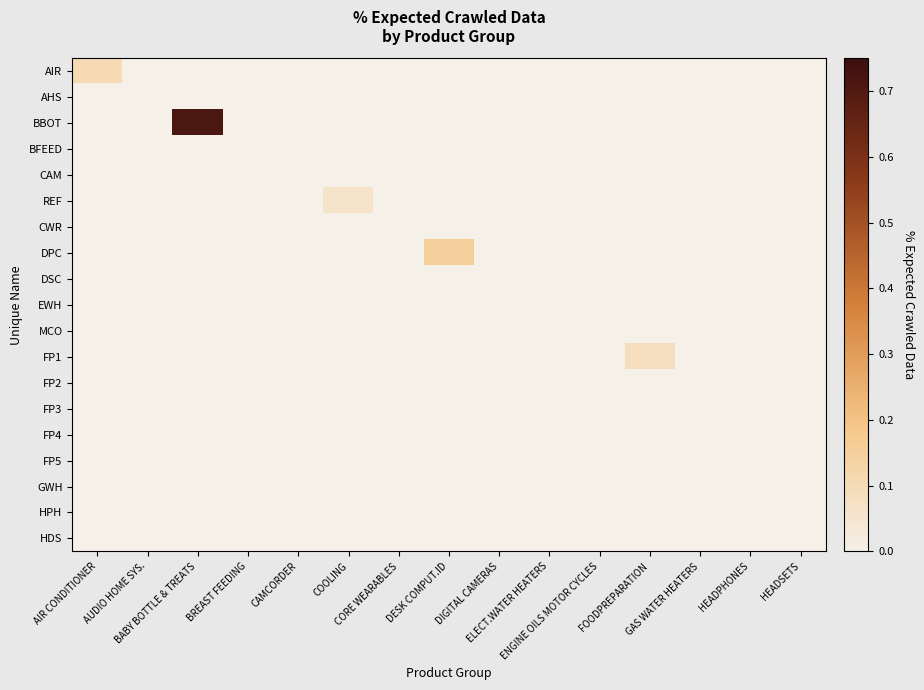

Rank the series at FOODPREPARATION from highest to lowest value.

FP1, AIR, AHS, BBOT, BFEED, CAM, REF, CWR, DPC, DSC, EWH, MCO, FP2, FP3, FP4, FP5, GWH, HPH, HDS